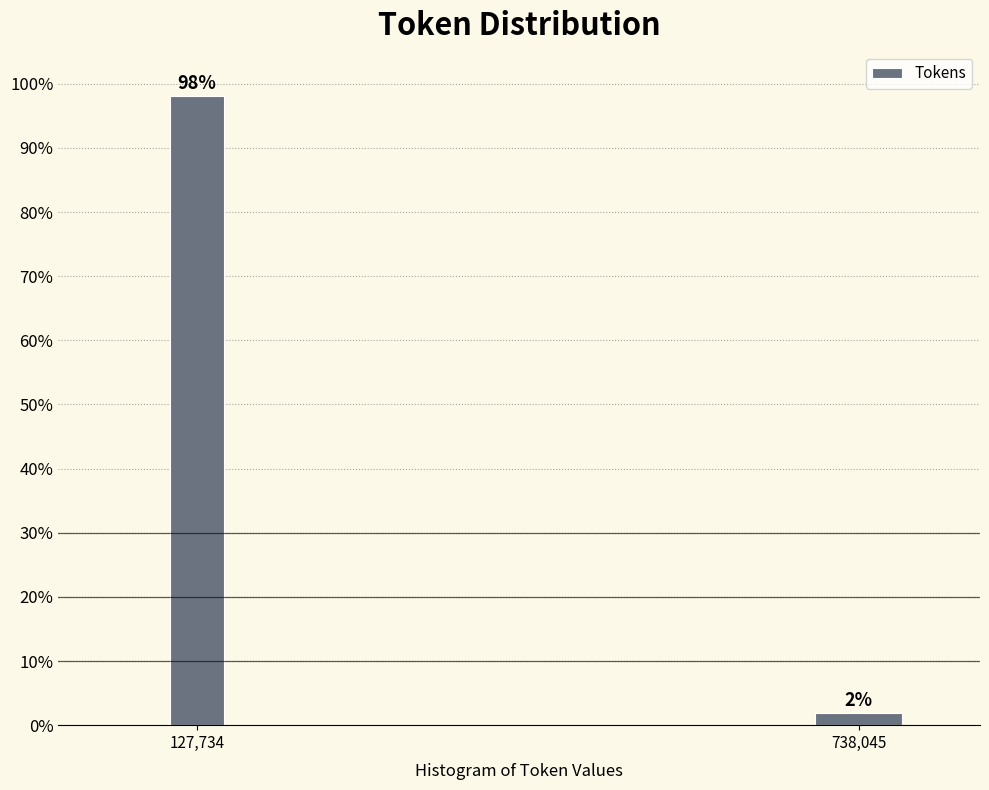

Which has a higher value, 127,734 or 738,045?

127,734